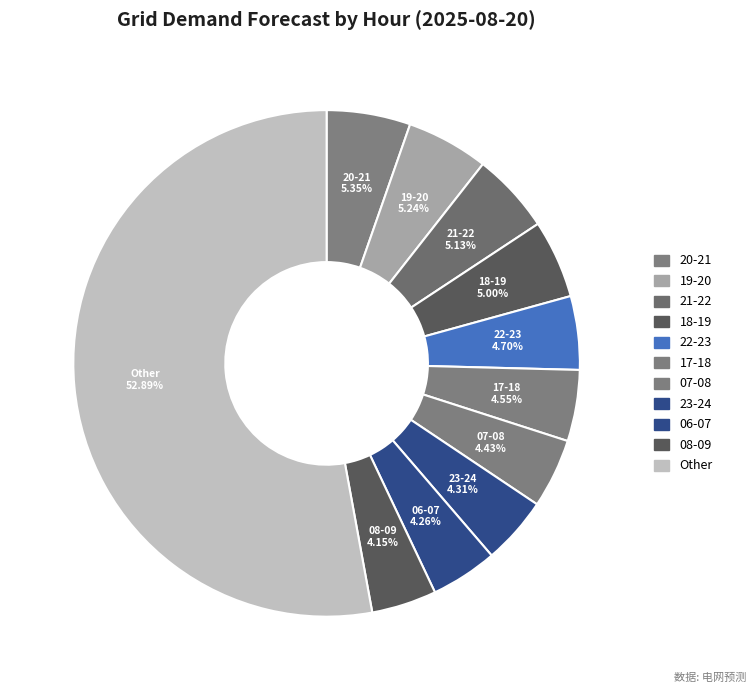

Count the number of slices in the pie.

11